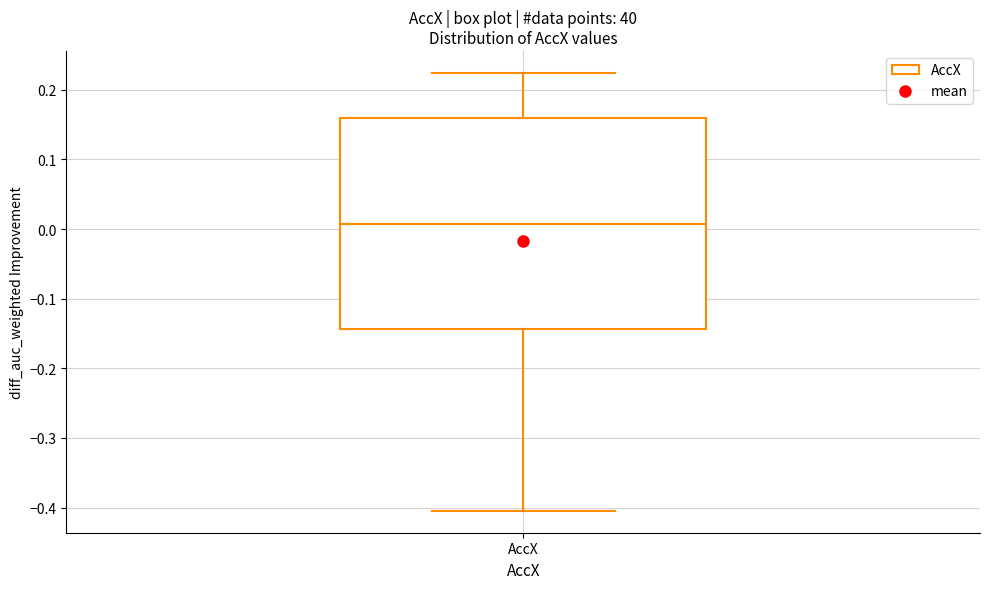

Where is the upper edge of the box for AccX on the y-axis? The values are not printed on the chart, so give them approximately, as read against the axis.

0.16